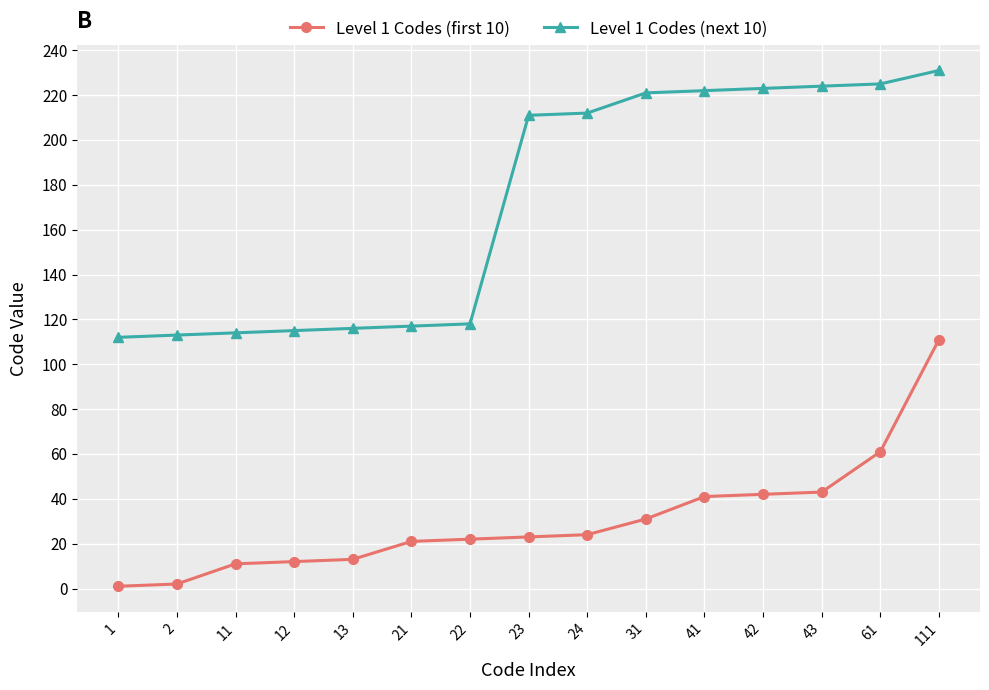

What is the sum of the Level 1 Codes (next 10) values at 61 and 13?

341